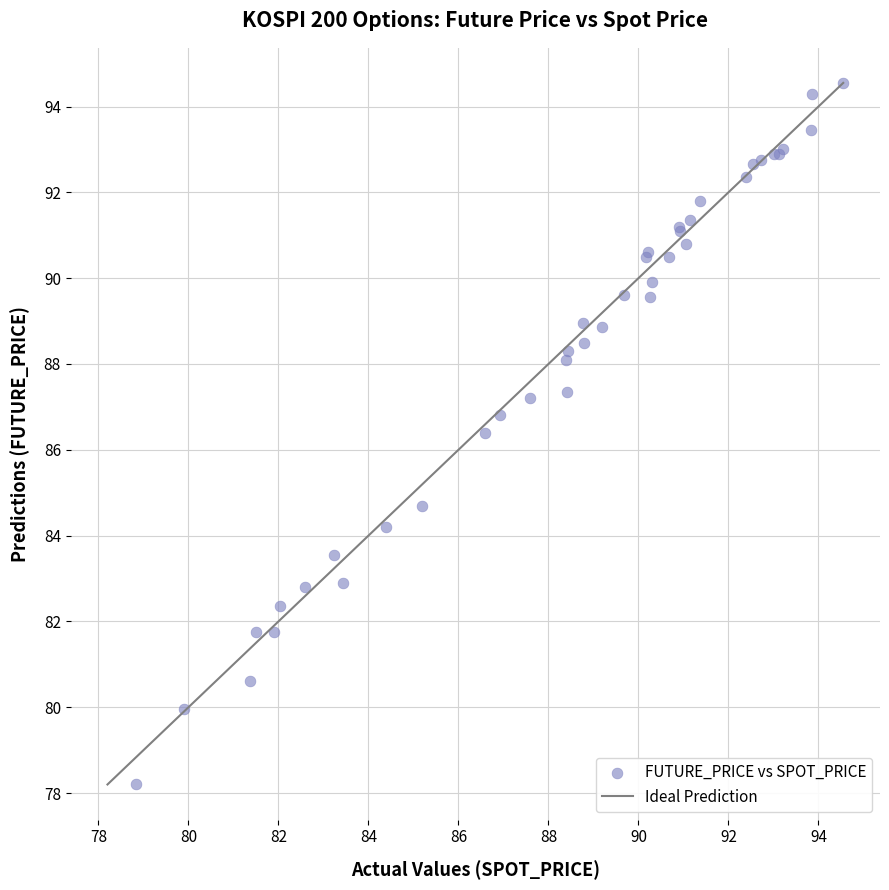

What Y value in the scatter plot is closest to 86?

86.4